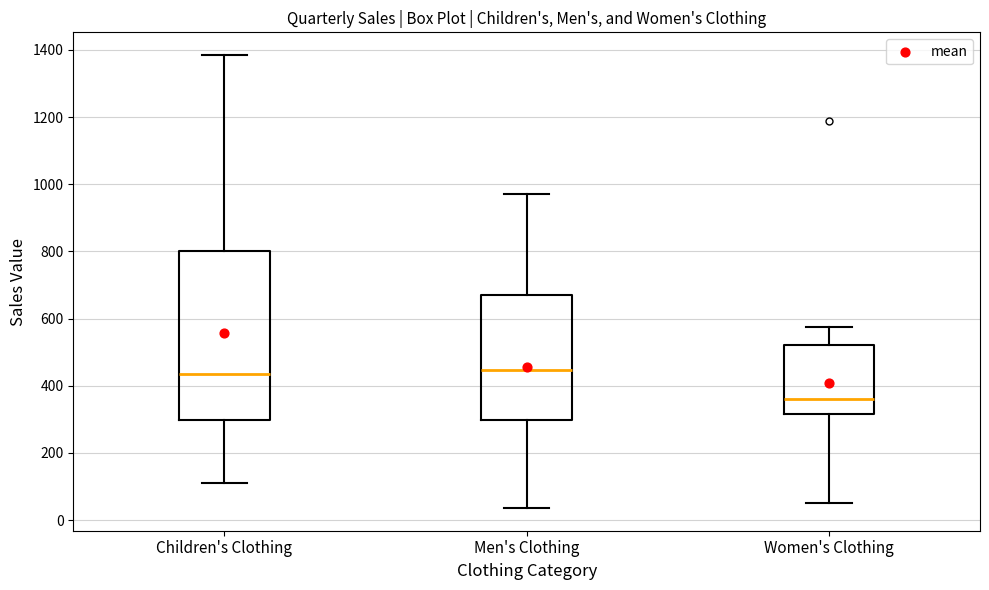

Which box is the tallest, from its lower edge to its upper edge?

Children's Clothing